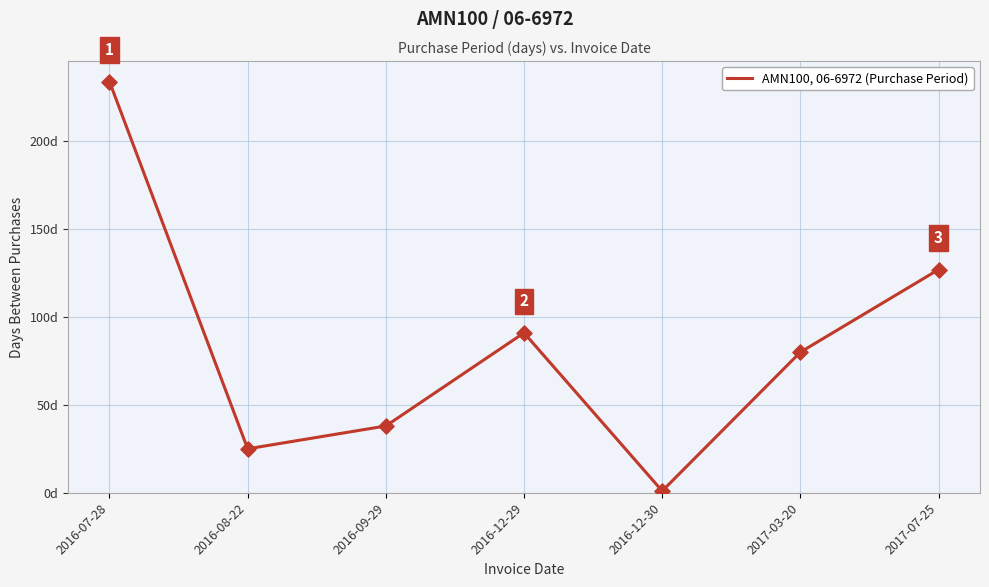

Between 2017-03-20 and 2016-12-29, which is larger?

2016-12-29